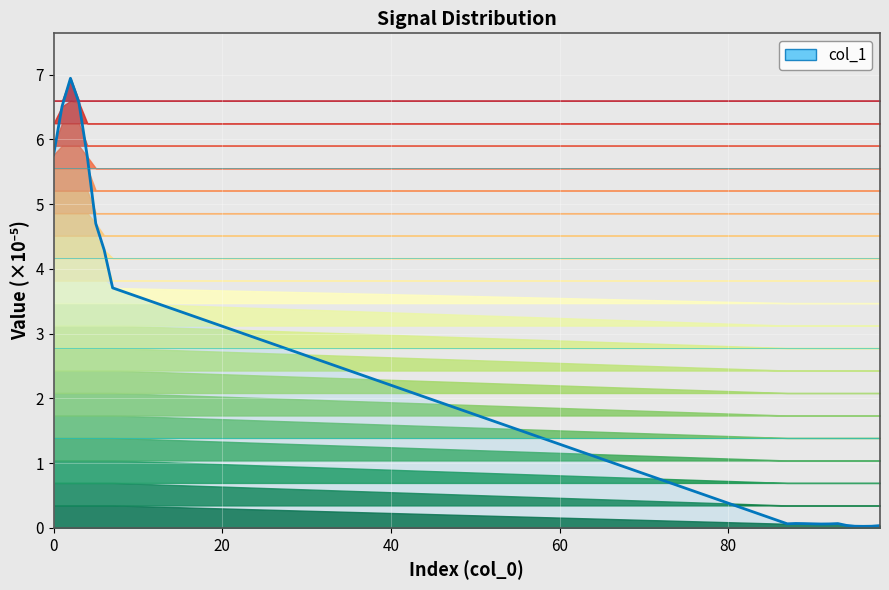

What is the sum of the values at 1 and 3?

13.1